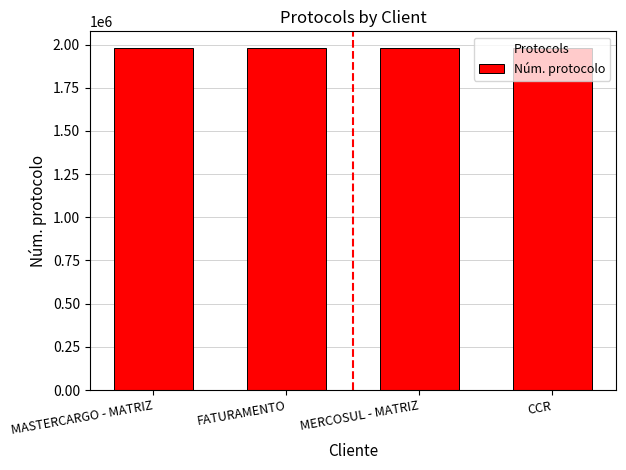

Approximately how many times larger is the value at MASTERCARGO - MATRIZ compared to MERCOSUL - MATRIZ?

1.0